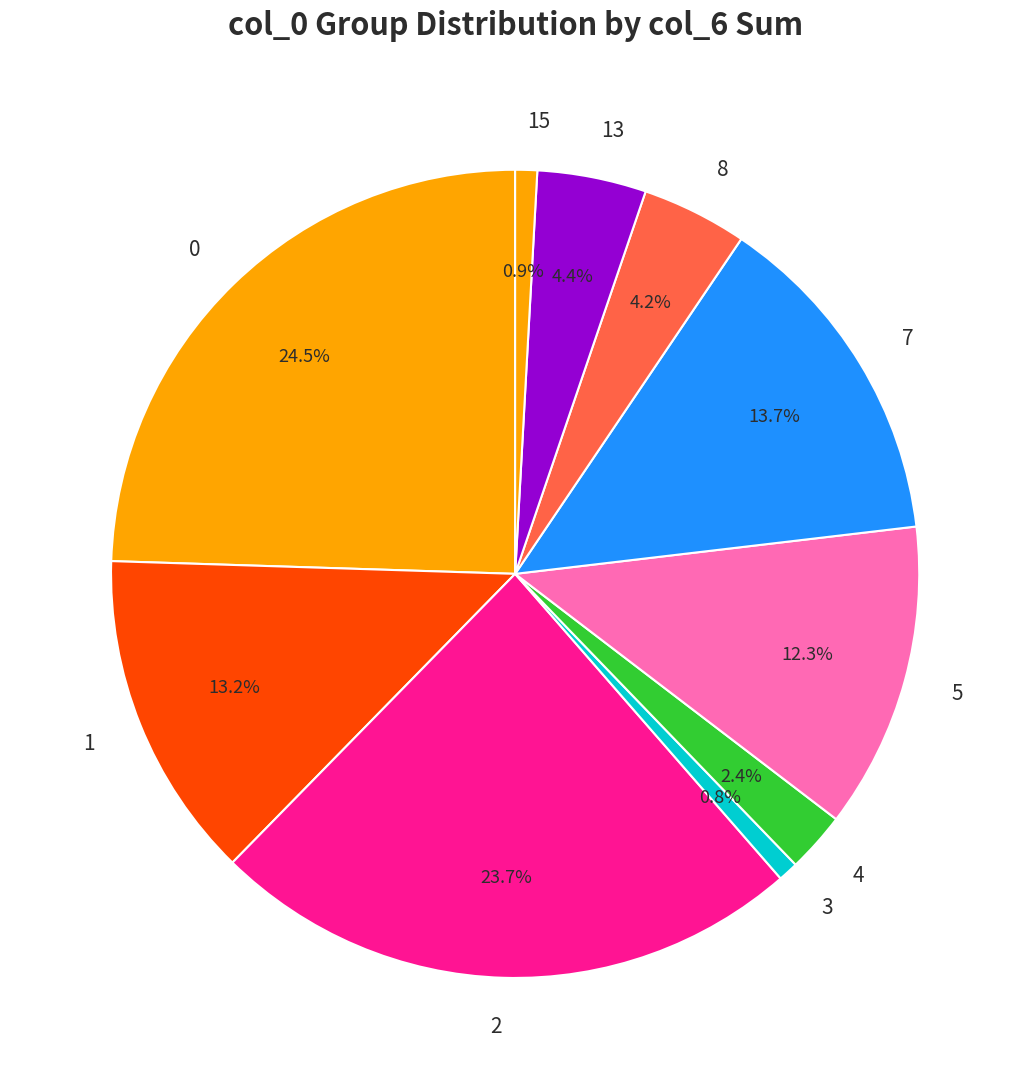

Does 7 represent more than half of the total?

No